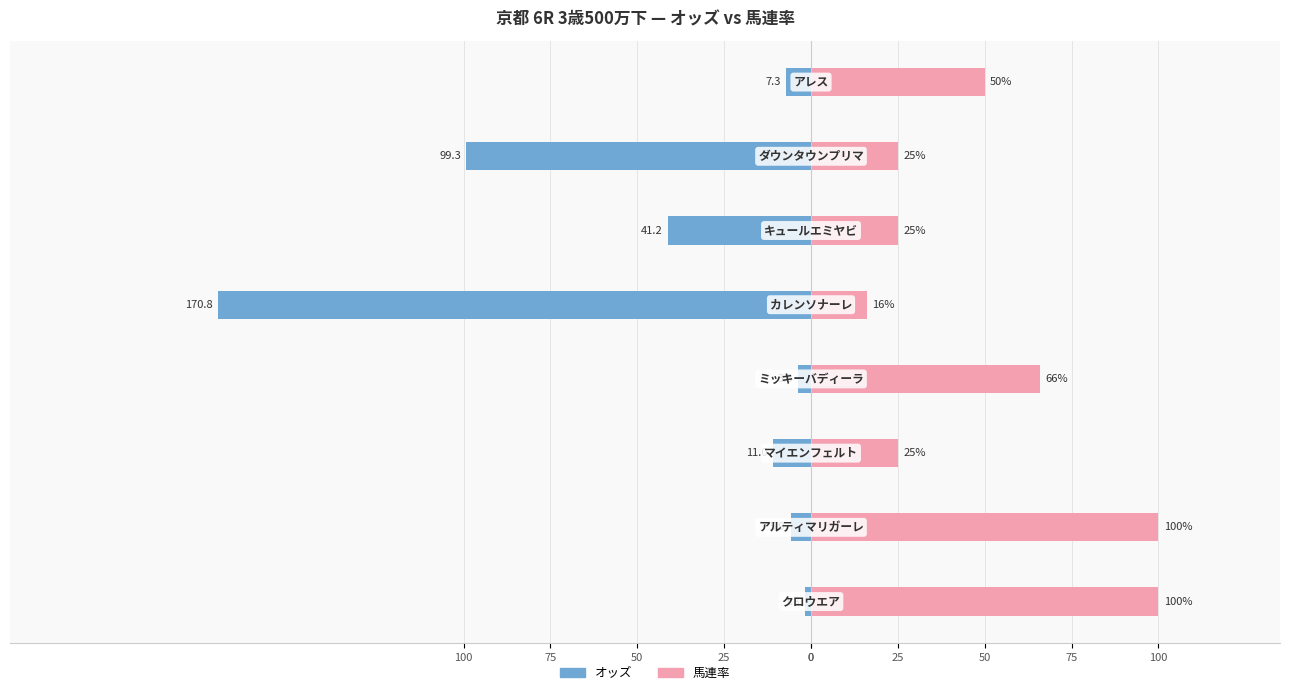

Which series has the largest range (max minus min)?

オッズ